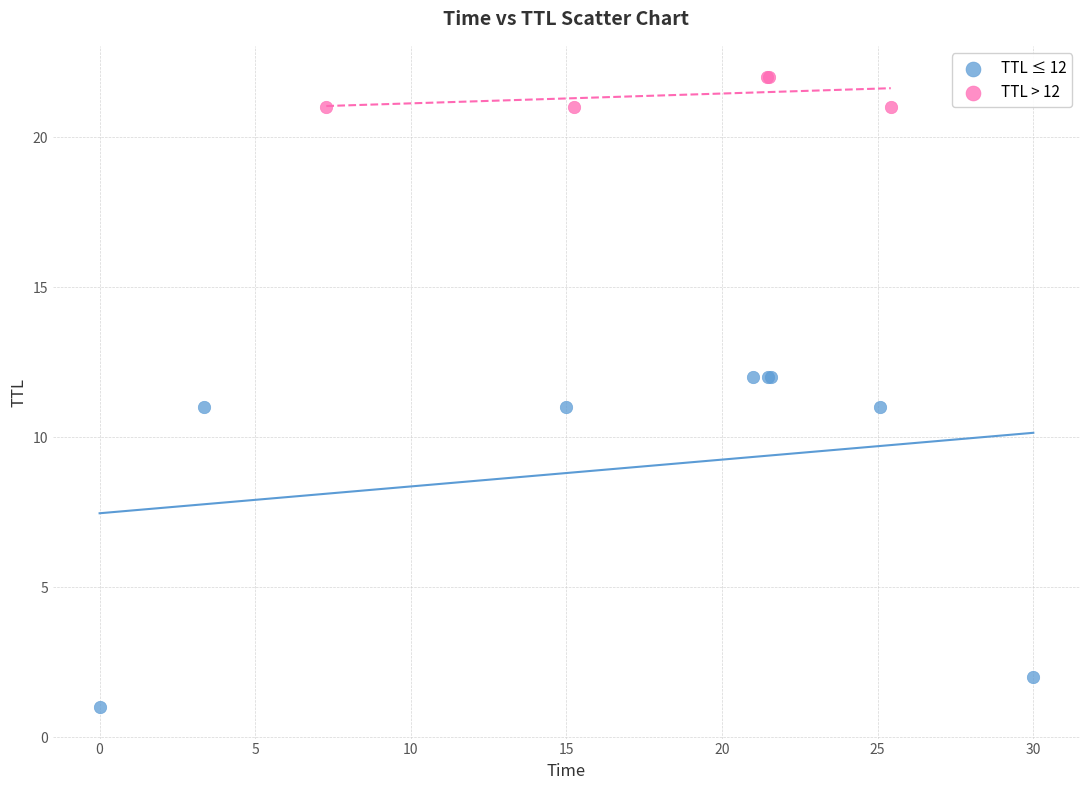

Which series reaches the minimum Y coordinate?

TTL ≤ 12